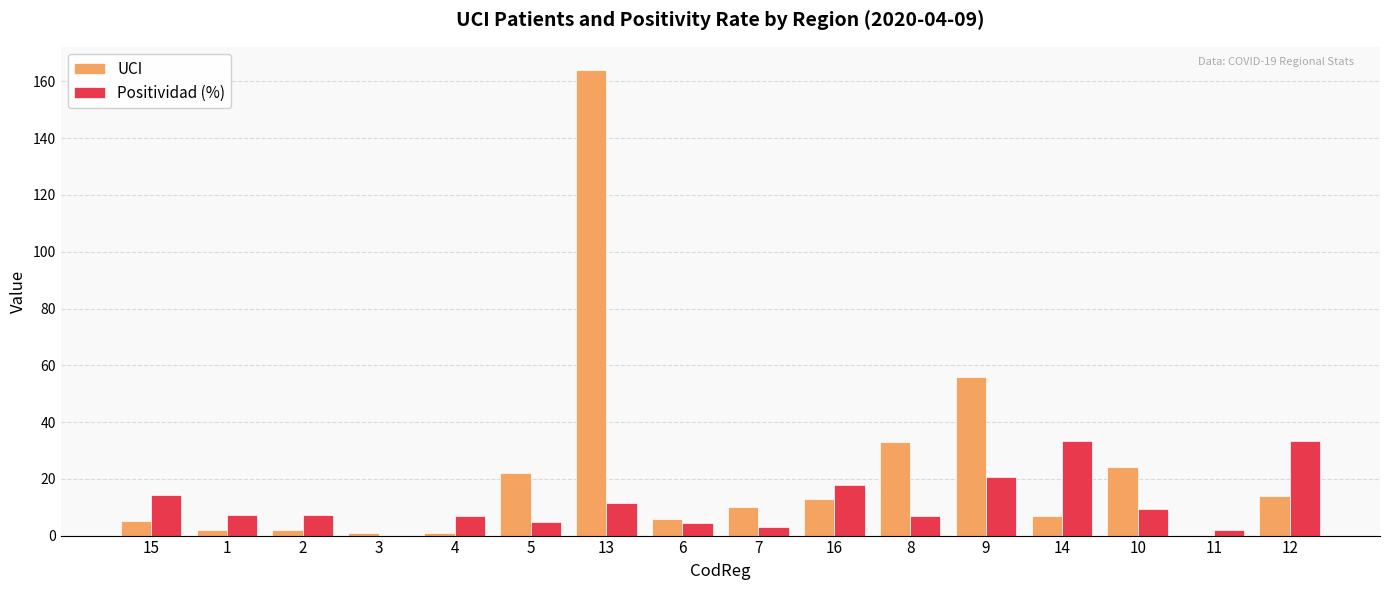

What is the sum of all Positividad (%) values?

182.3